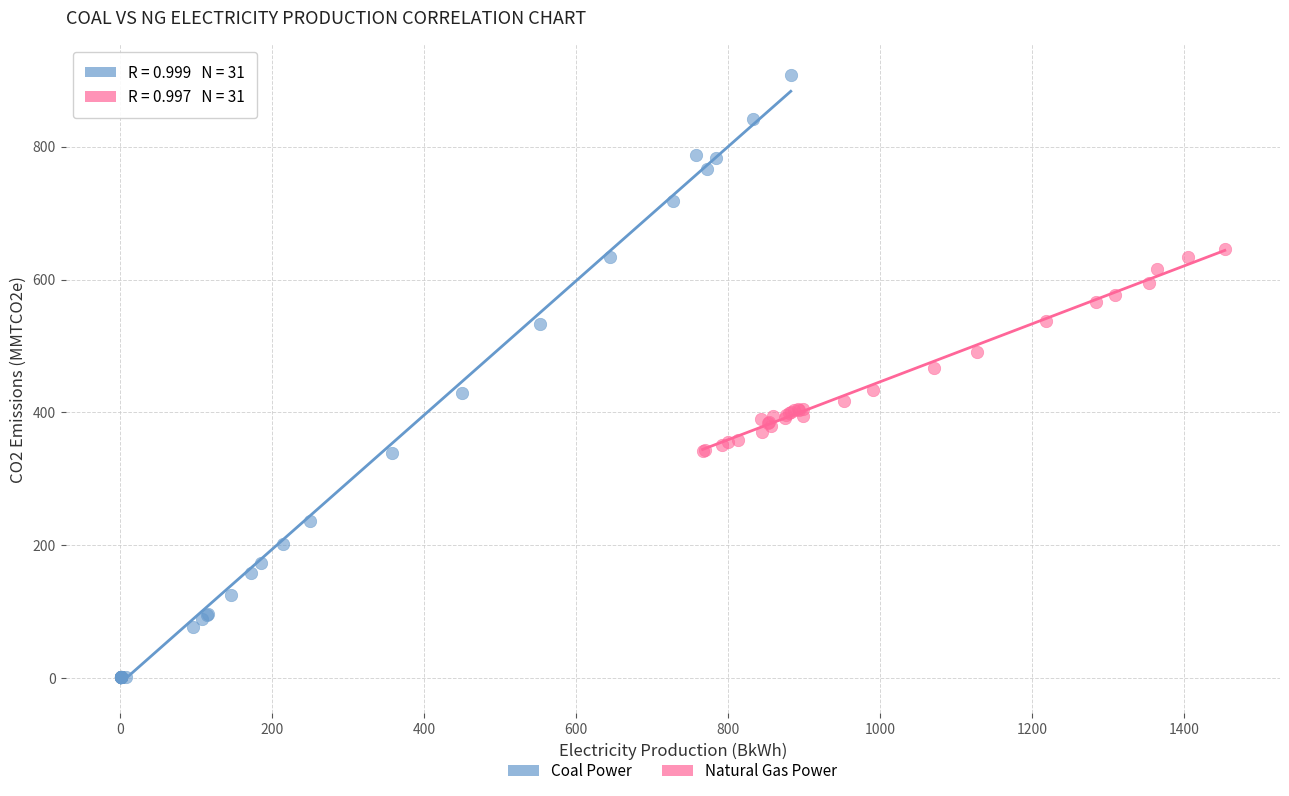

Which series has the widest spread of Y values?

Coal Power